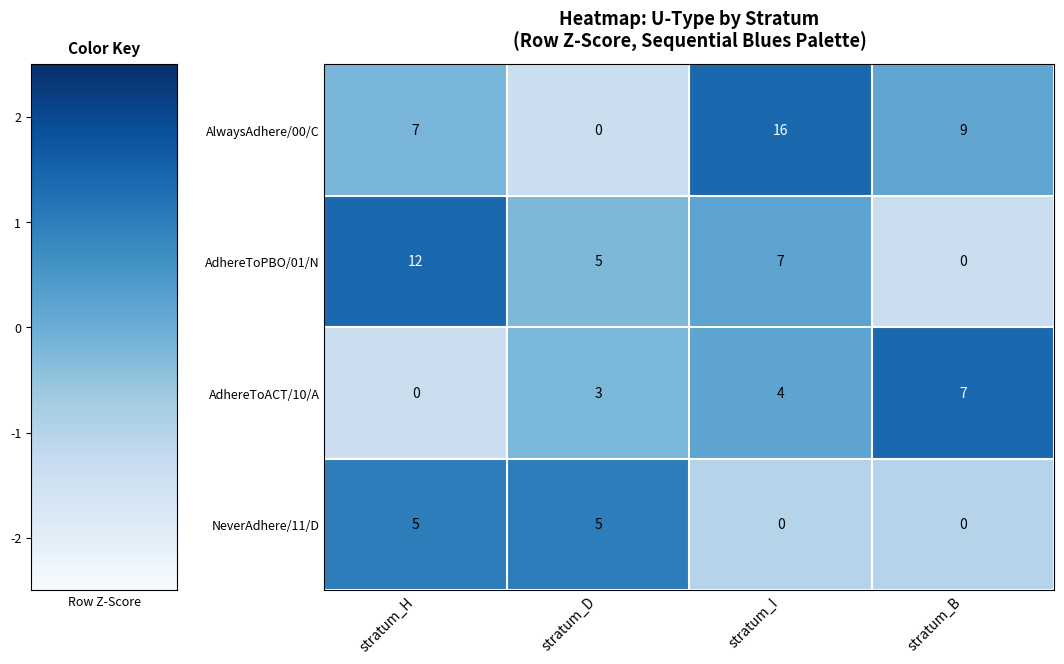

Which series has the widest spread of values?

AlwaysAdhere/00/C